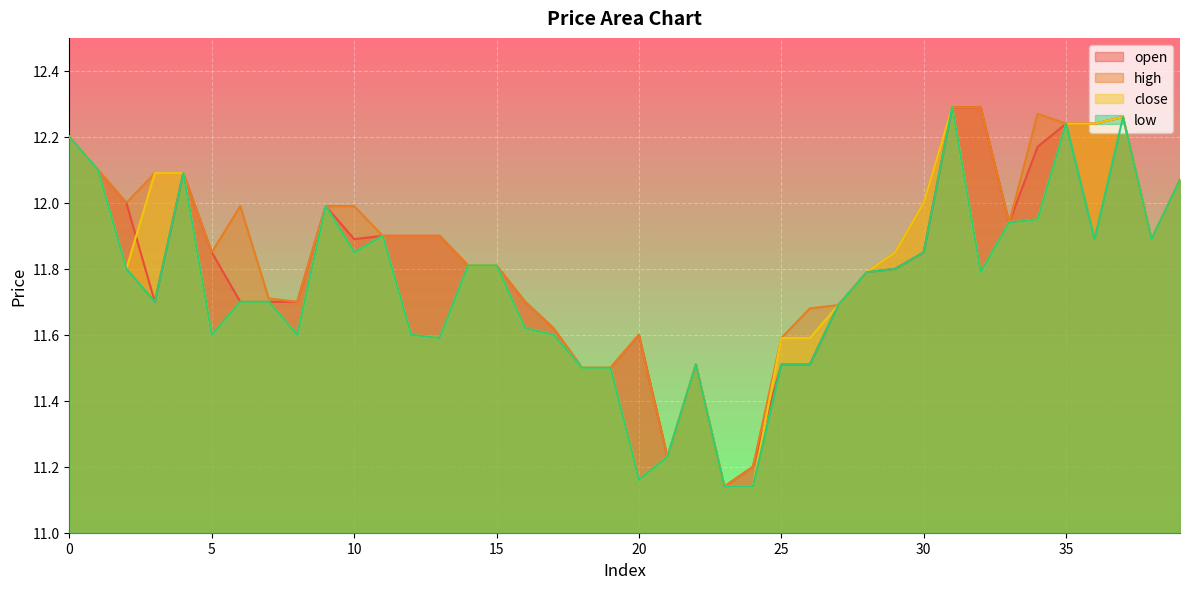

How many lines are shown in the chart?

4